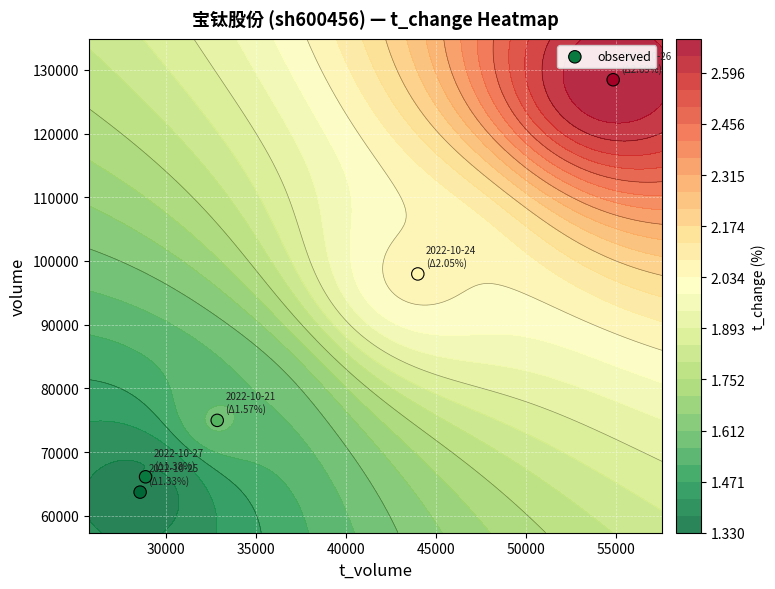

What is the difference between the maximum and minimum values?

64710